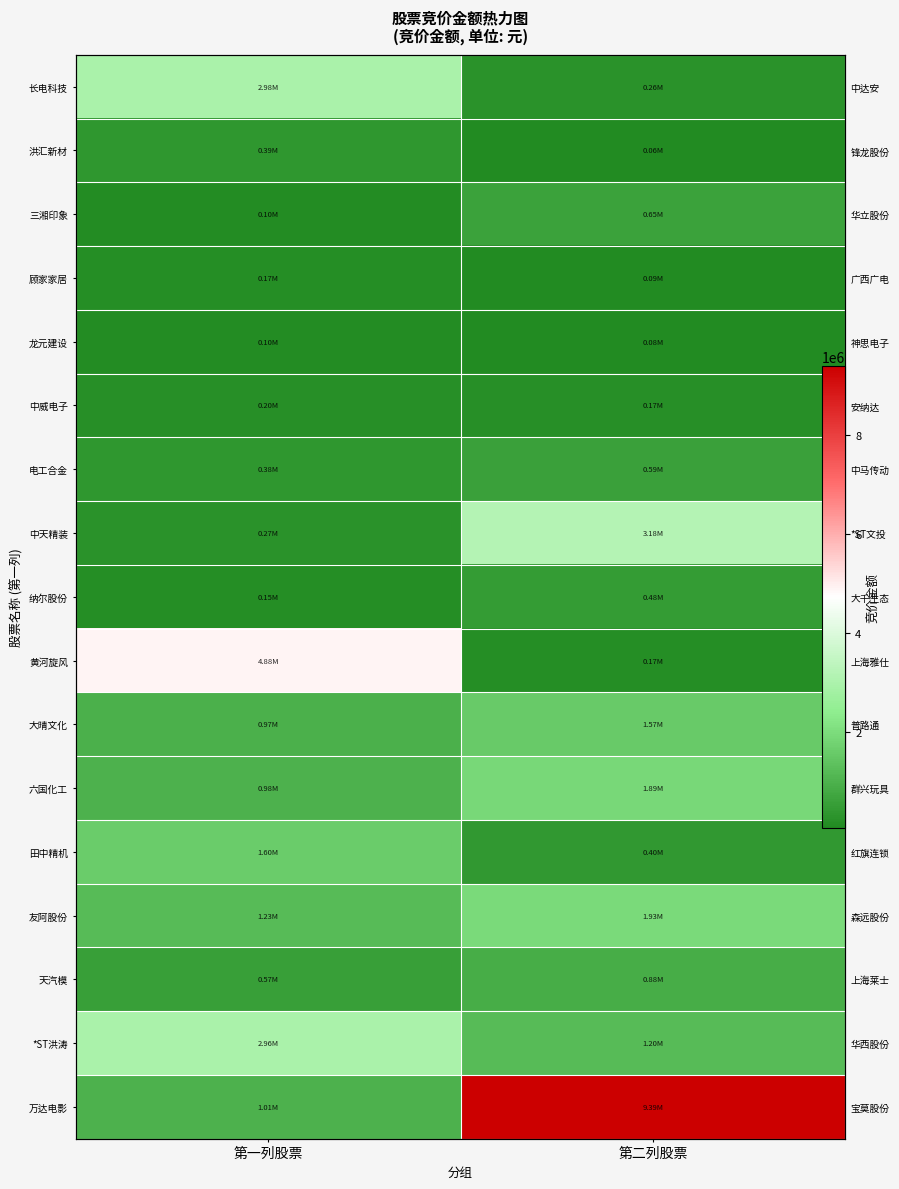

What is the minimum value for 田中精机?

396900